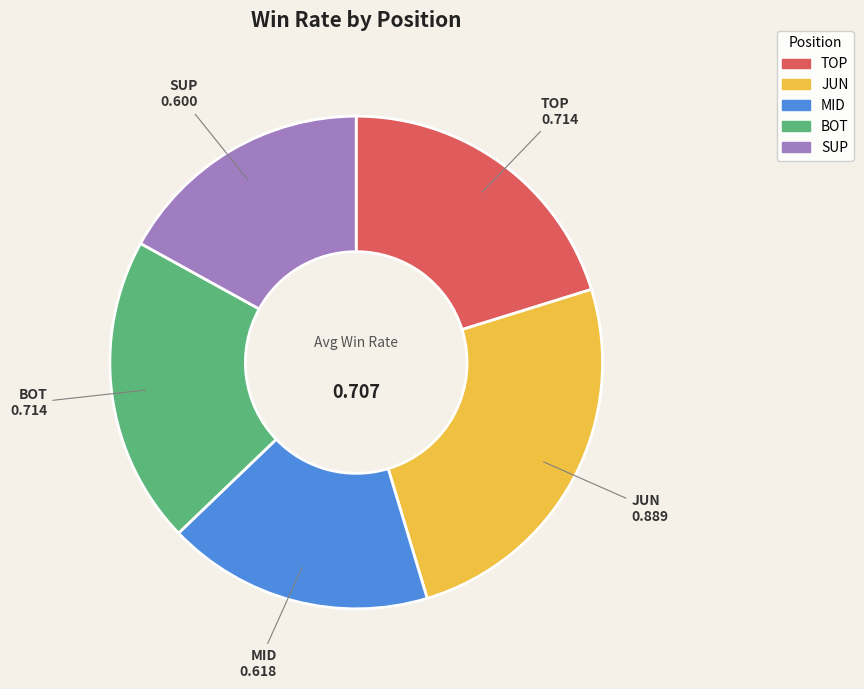

Do MID and JUN together represent more than half of the pie?

No